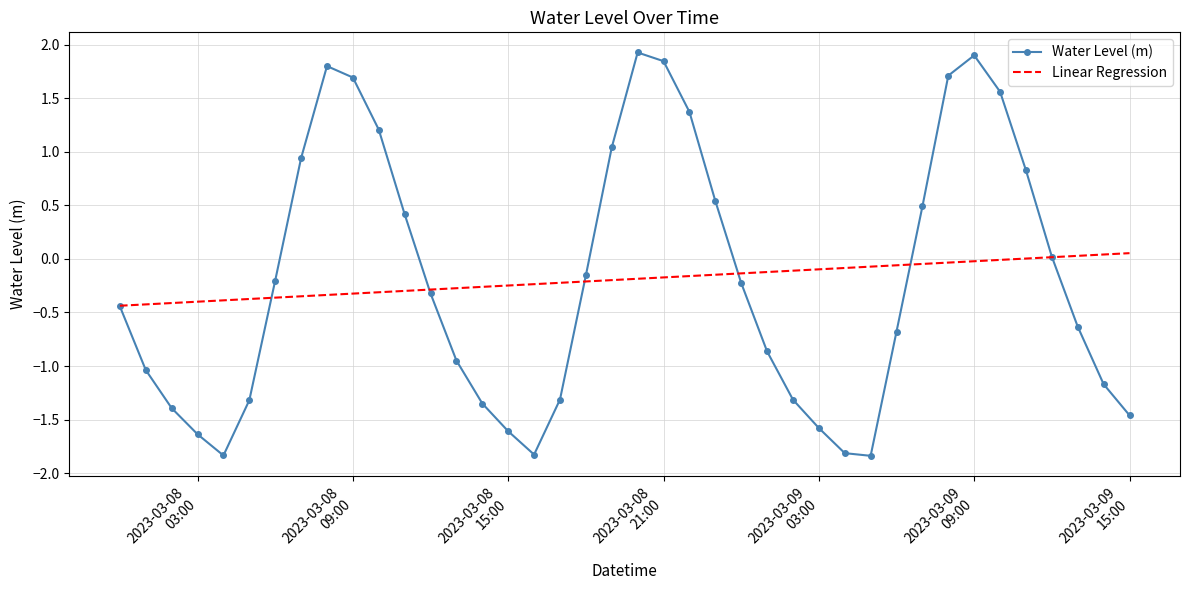

Which series has the widest spread of values?

Water Level (m)